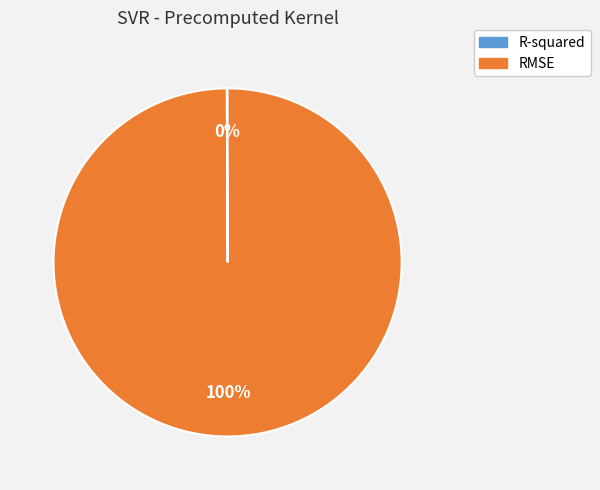

Is it true that RMSE is 93% of the pie?

False